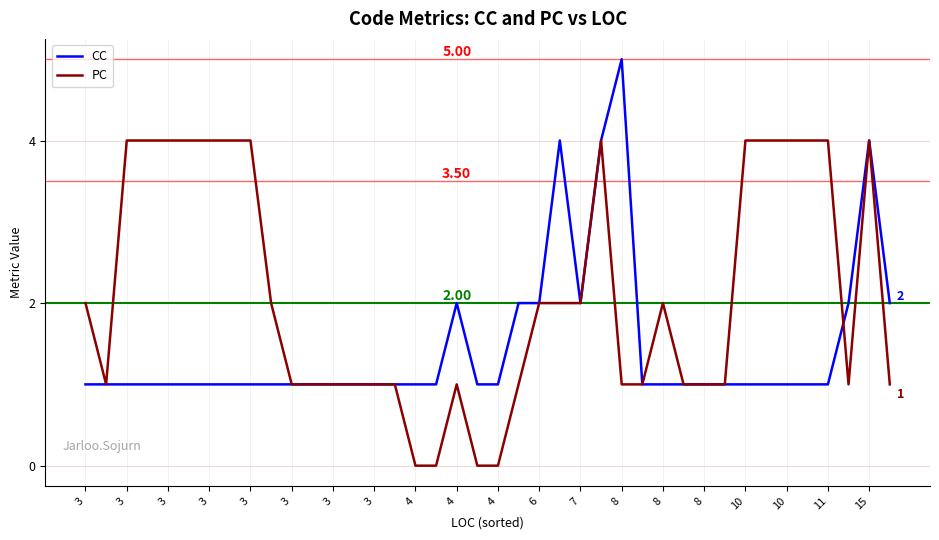

Which series has the largest total across all categories?

PC